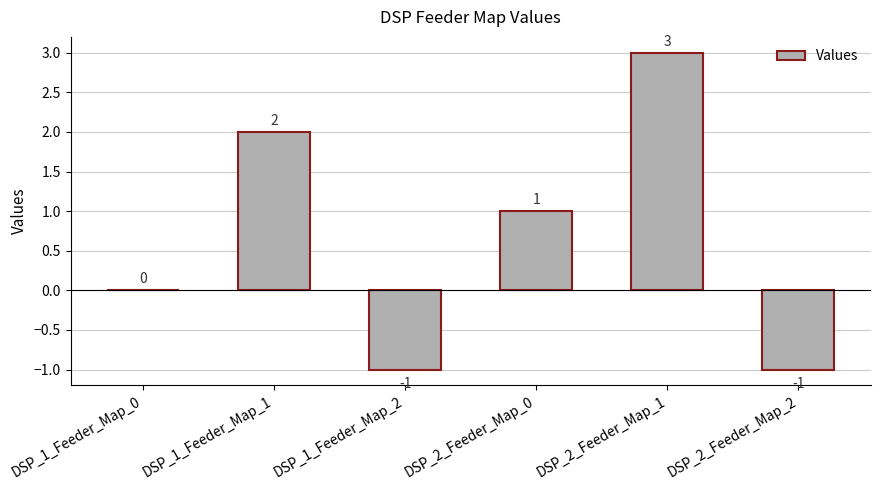

How many categories are shown in the chart?

6